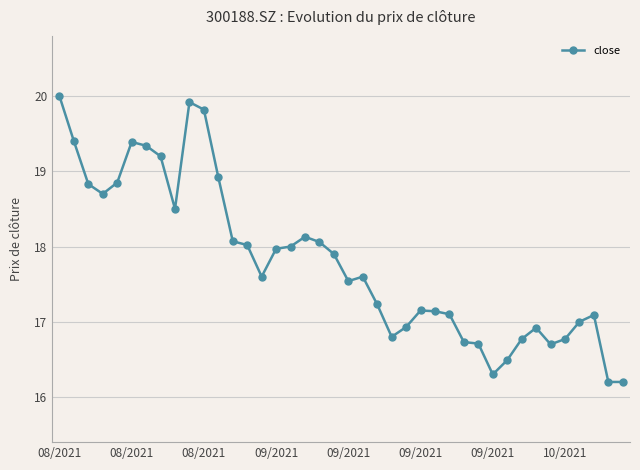

How many series are shown in this chart?

1